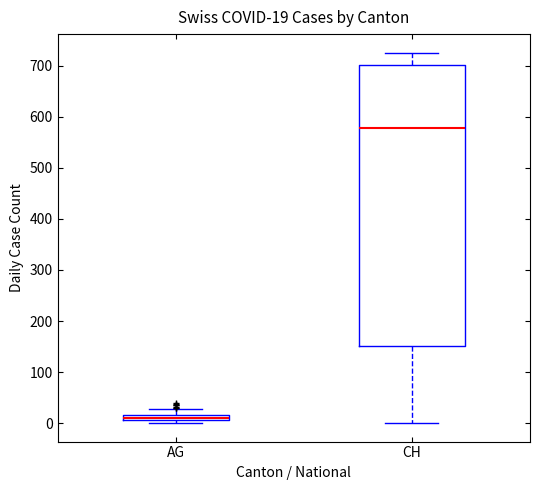

Which box is the tallest, from its lower edge to its upper edge?

CH